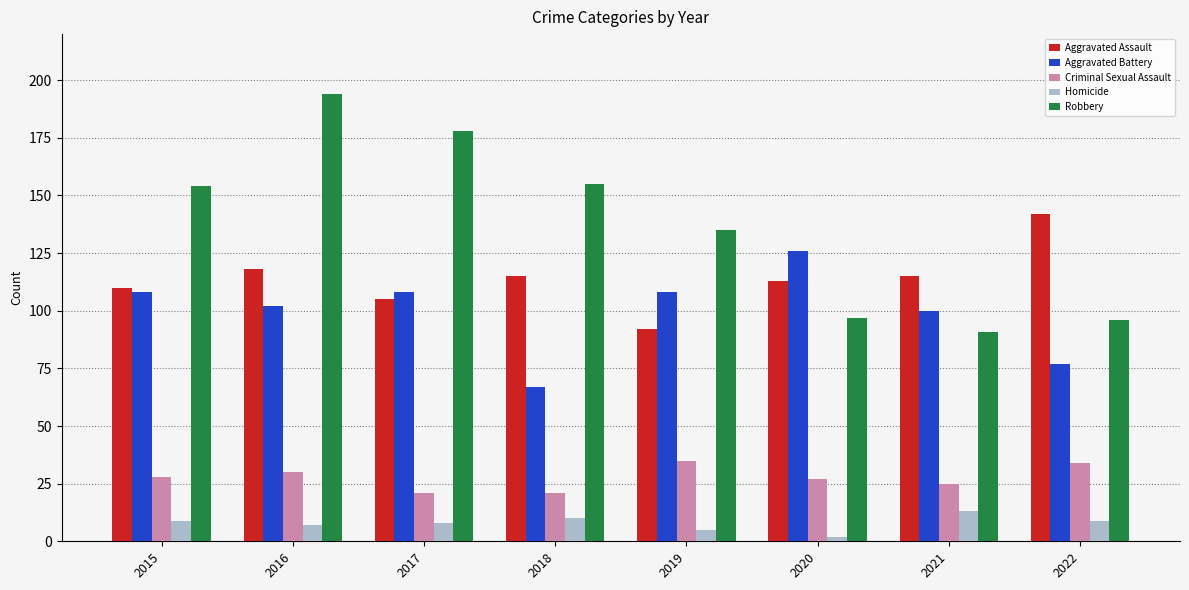

What is the value of the Aggravated Assault bar at the 7th from the left?

115